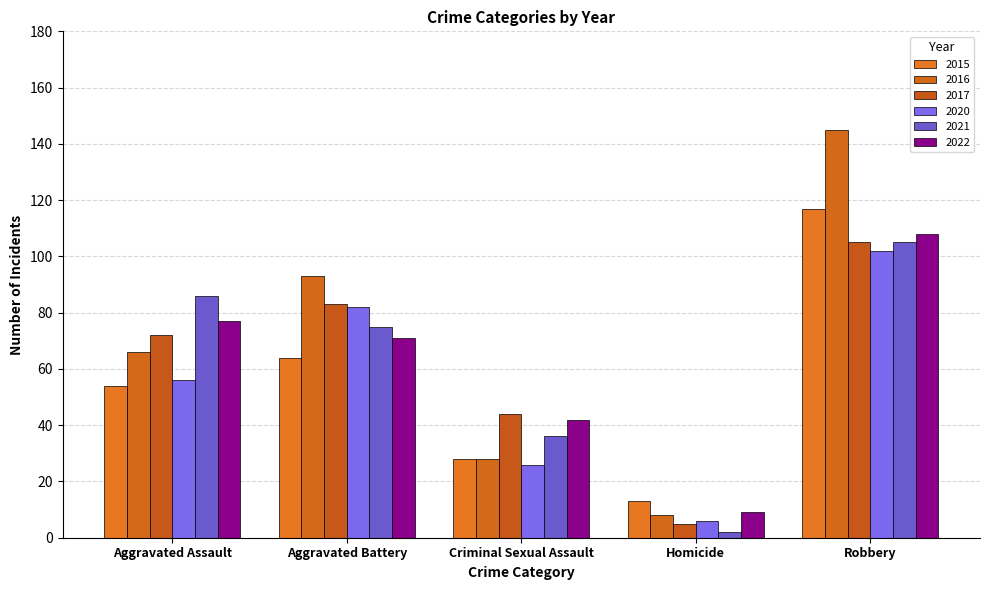

How many data points in 2015 are less than 54?

2